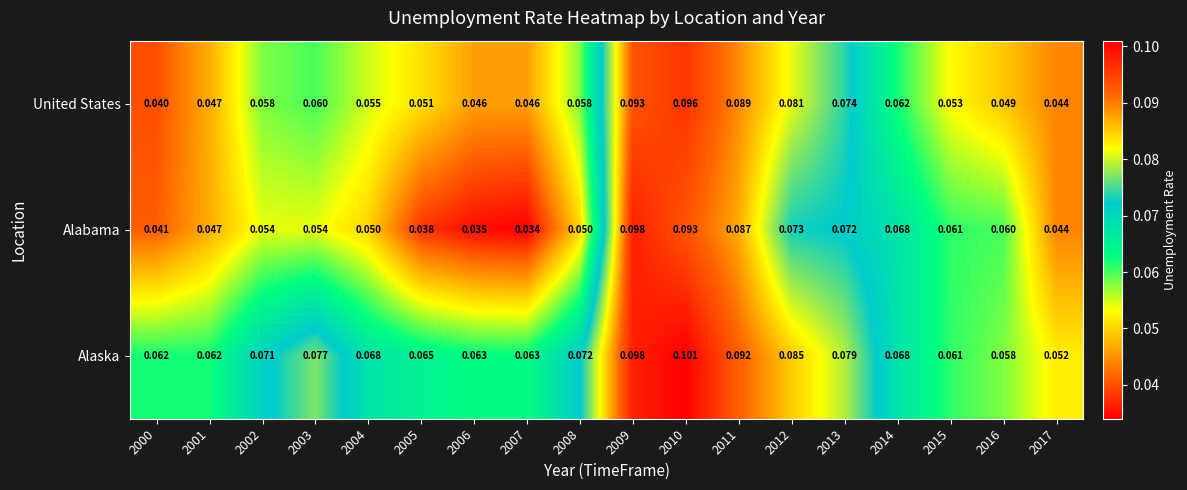

Which category has the lowest value across all series?

2007